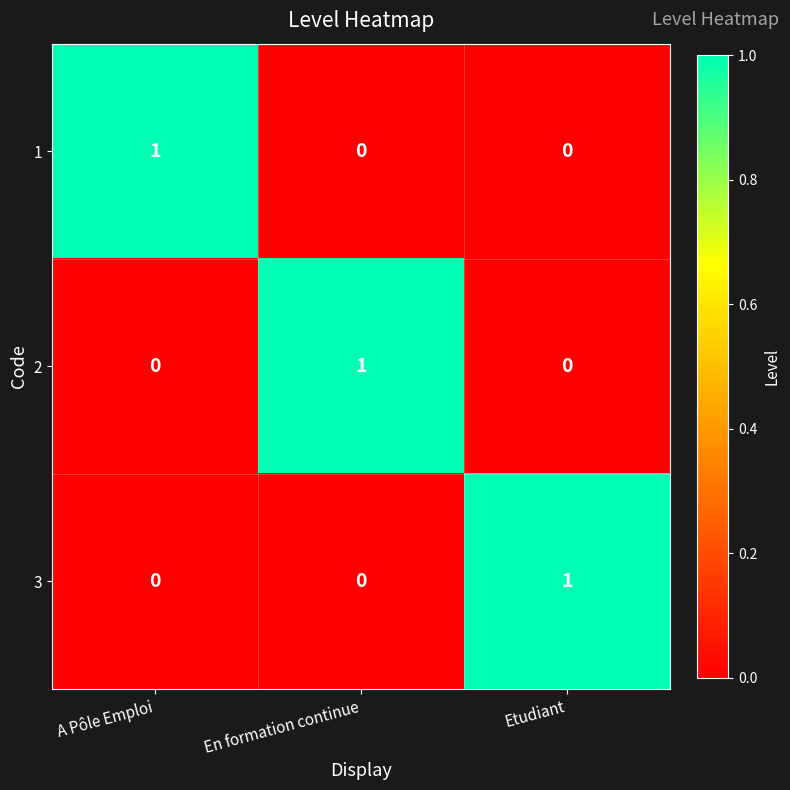

Reading left to right, transcribe all the data shown in this chart.

1: 1	0	0
2: 0	1	0
3: 0	0	1